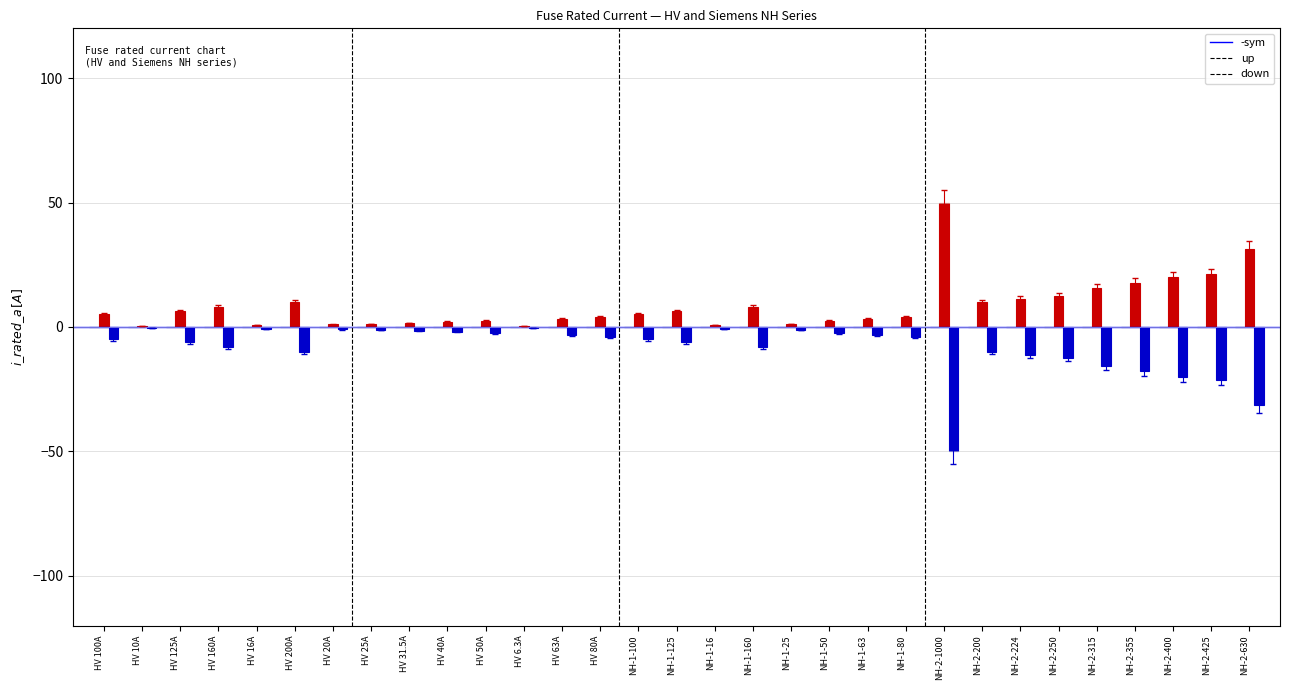

The value of down at NH-1-160 is -8.0. True or false?

True